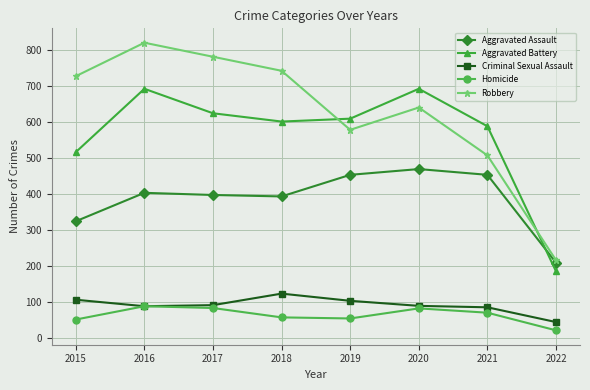

At which category is the sum across all series the highest?

2016